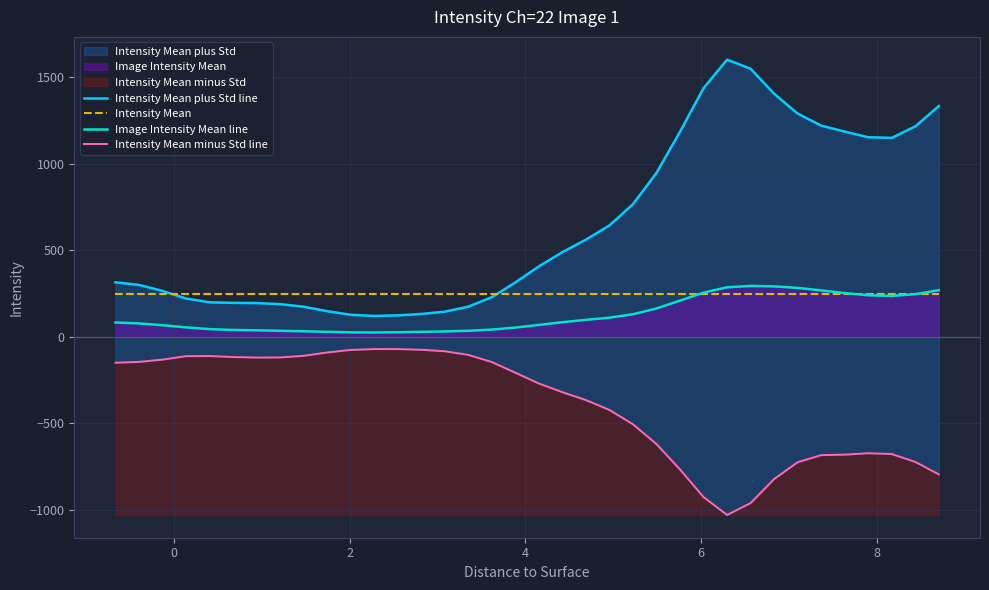

What is the maximum value for Intensity Mean minus Std line?

-70.4